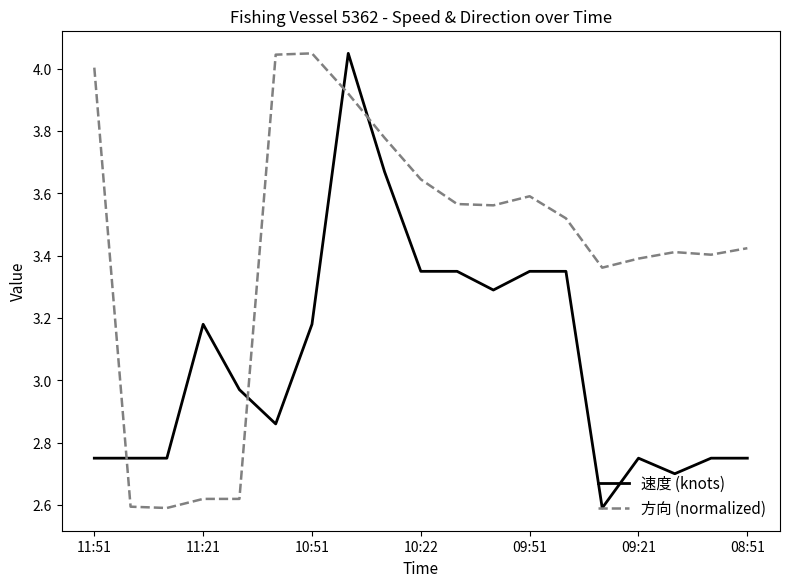

Rank the series by their average value, from highest to lowest.

方向 (normalized), 速度 (knots)